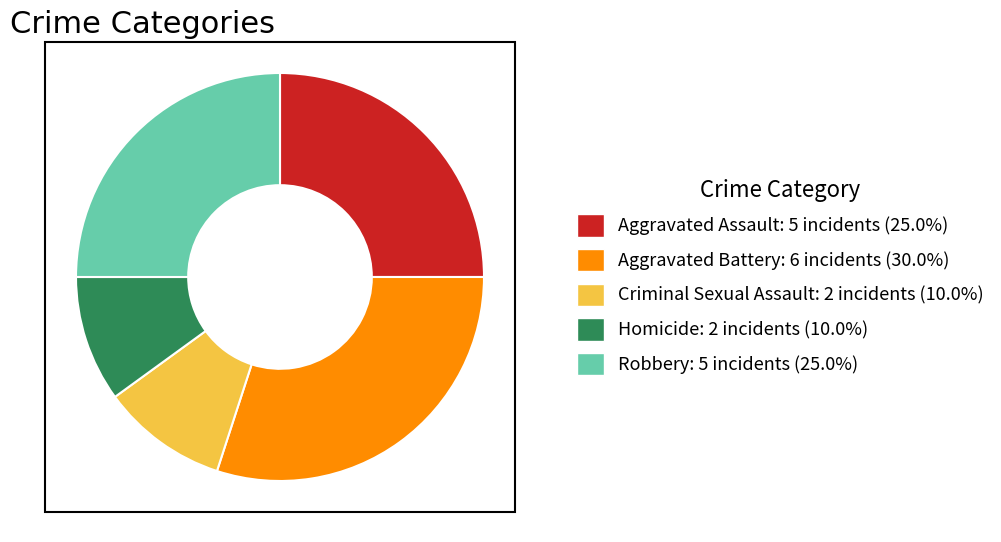

Is there a majority slice in this chart?

No